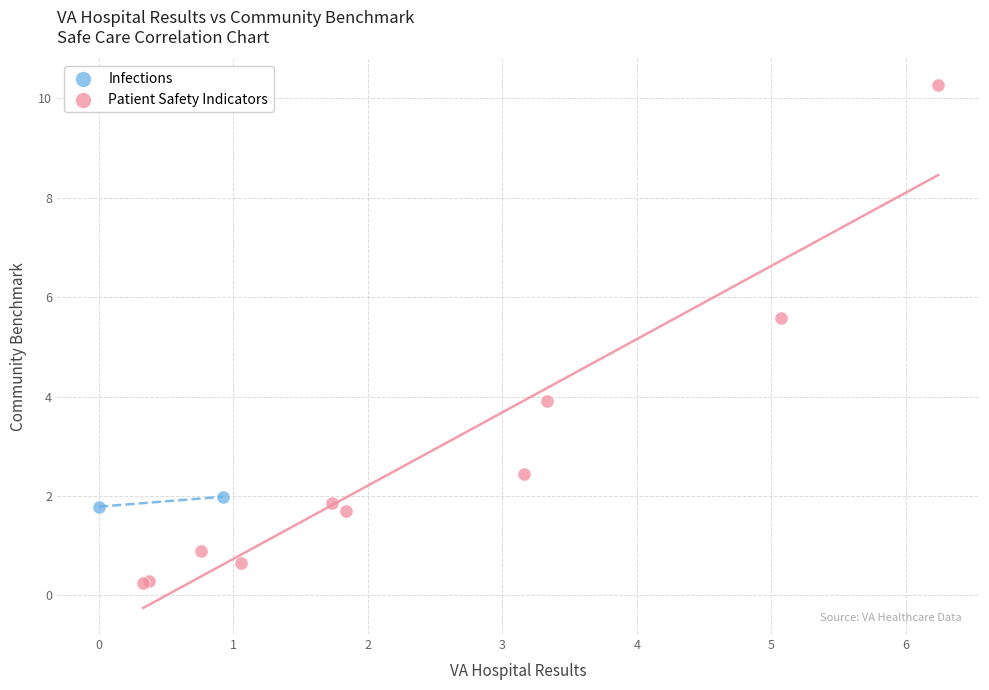

What are all the series names shown in the legend?

Infections, Patient Safety Indicators